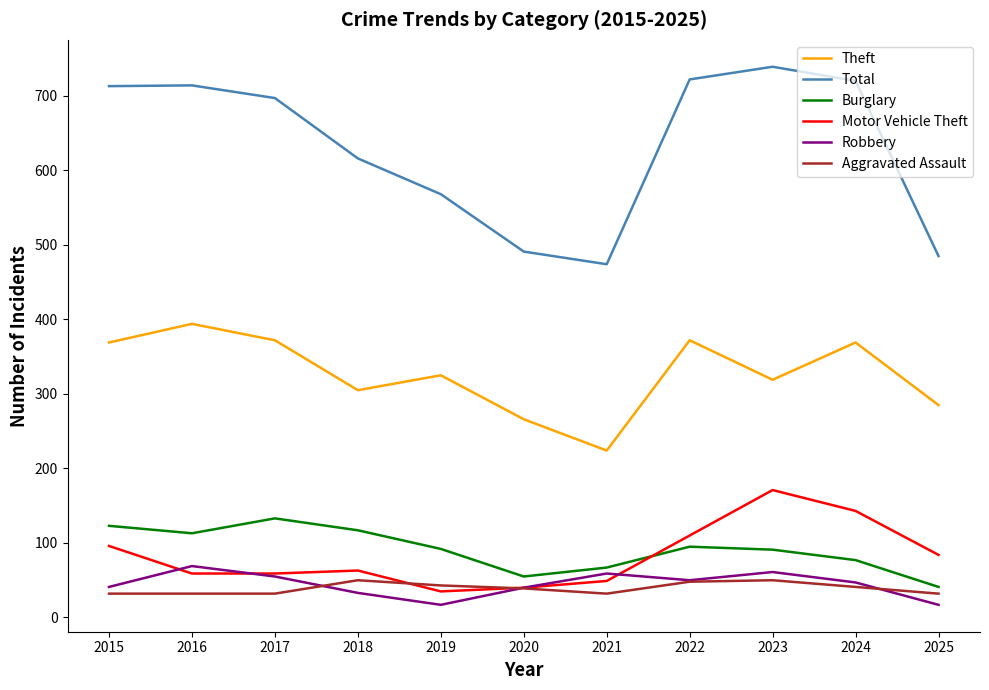

True or false: Theft and Aggravated Assault cross at least once.

False